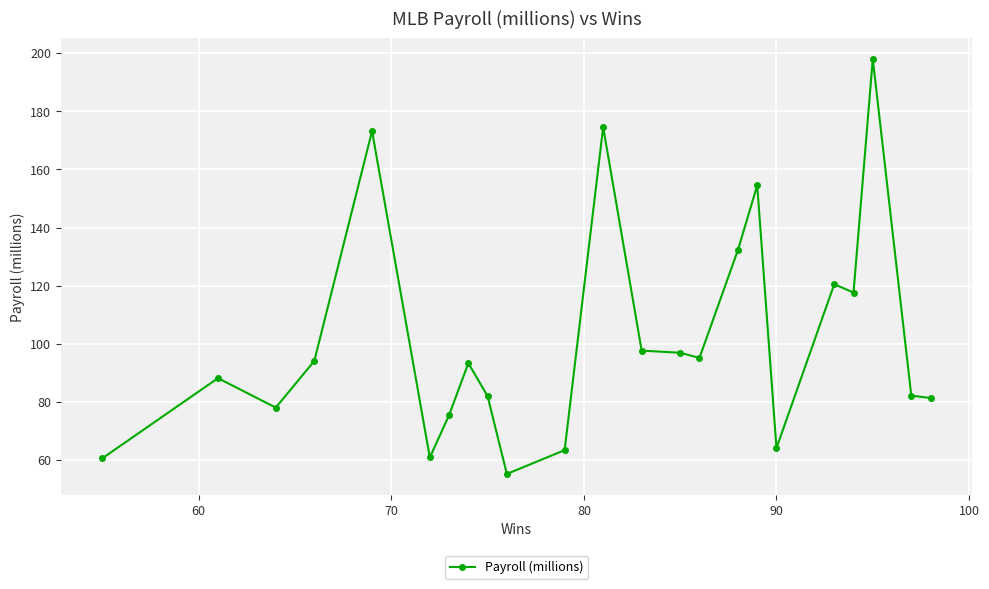

What is the greatest value displayed?

198.0